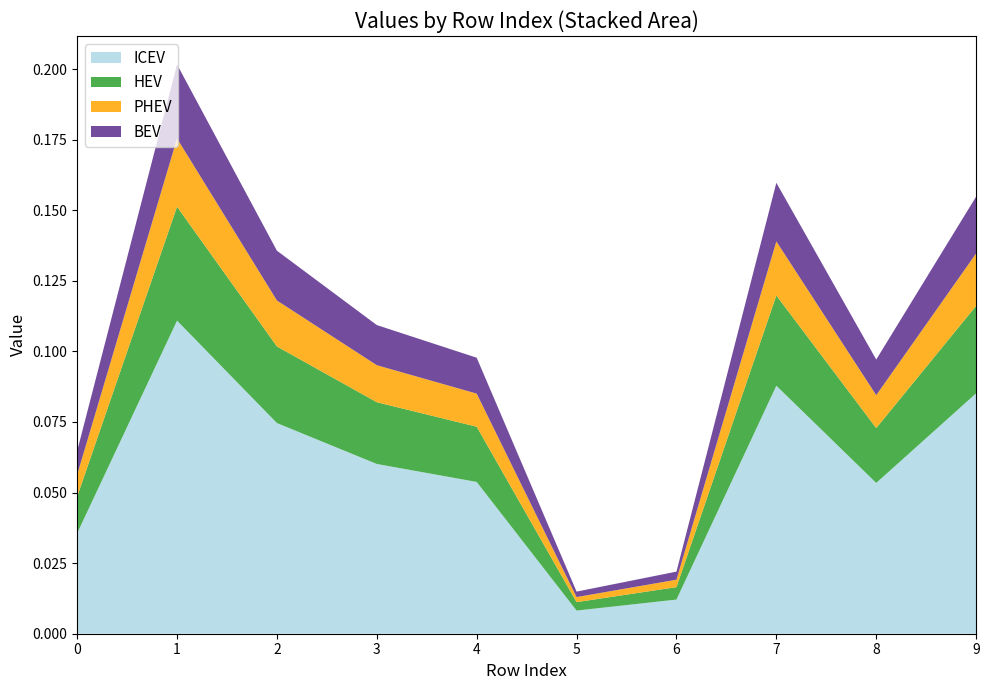

How many lines are shown in the chart?

1